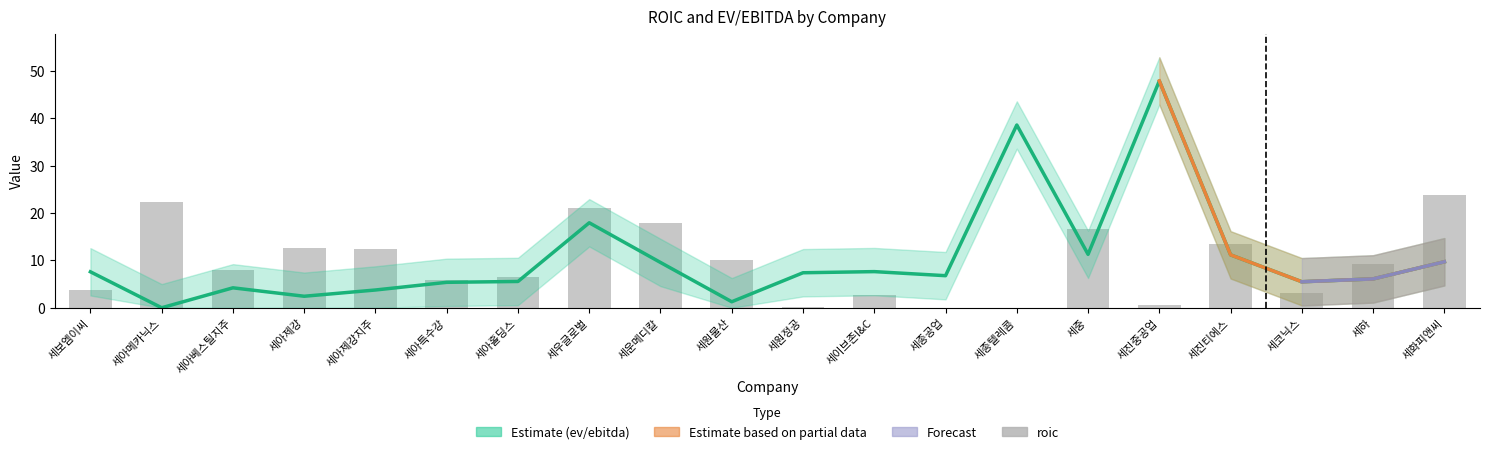

At which label does ev/ebitda reach its peak?

세진중공업